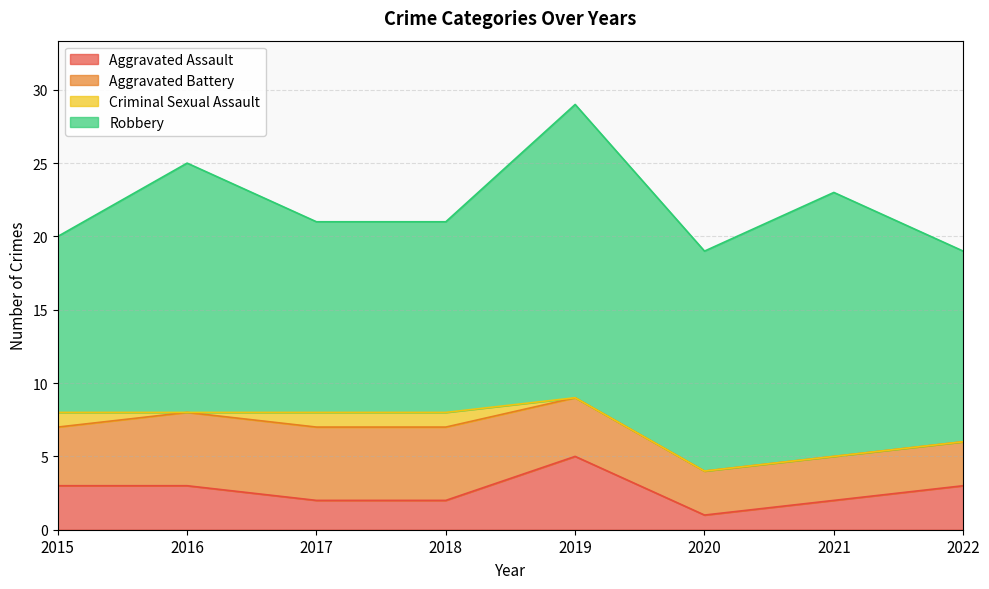

What is the difference between the maximum and second lowest values in the Criminal Sexual Assault series?

1